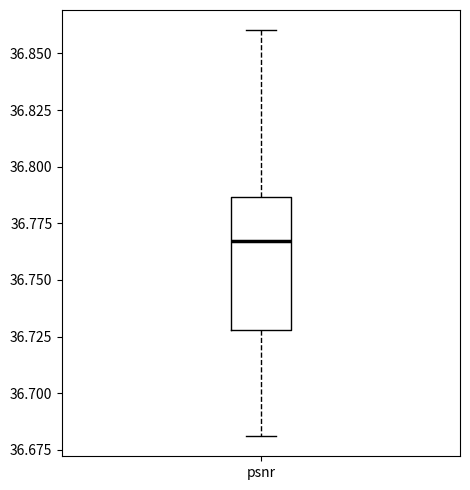

Read this box plot against the y-axis: the position of the median line, the range covered by the box, and the ends of both whiskers. The values are not printed on the chart, so give them approximately, as read against the axis.

median 36.765, box 36.730 to 36.785, whiskers 36.680 to 36.860